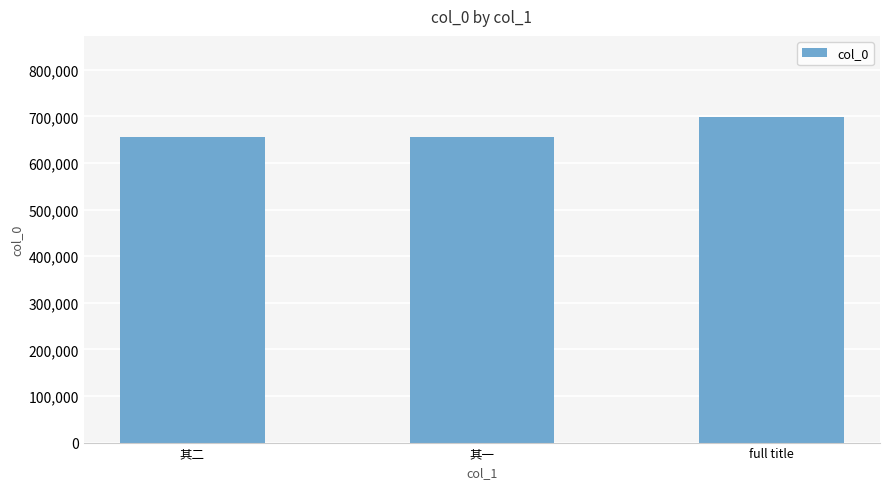

What is the sum of the values at 其二 and full title?

1353262